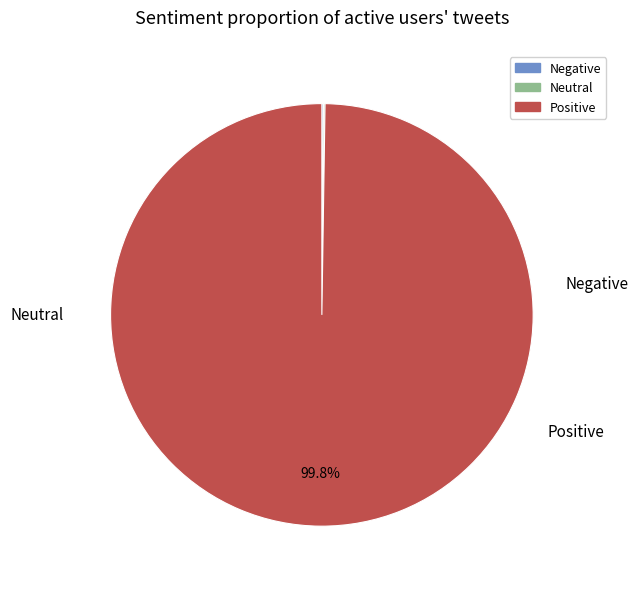

Is there a majority slice in this chart?

Yes